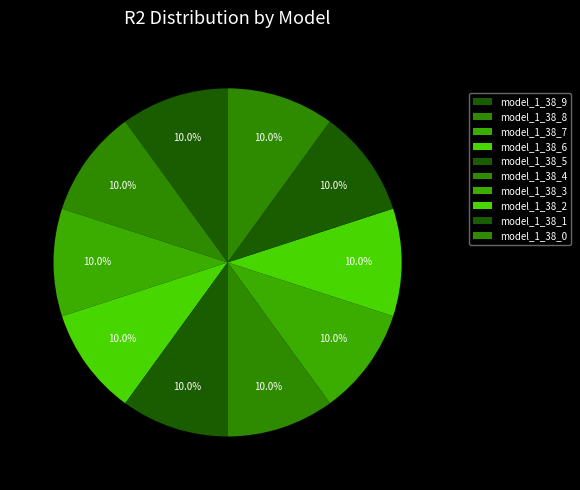

To the nearest percent, what is the average slice percentage?

10%